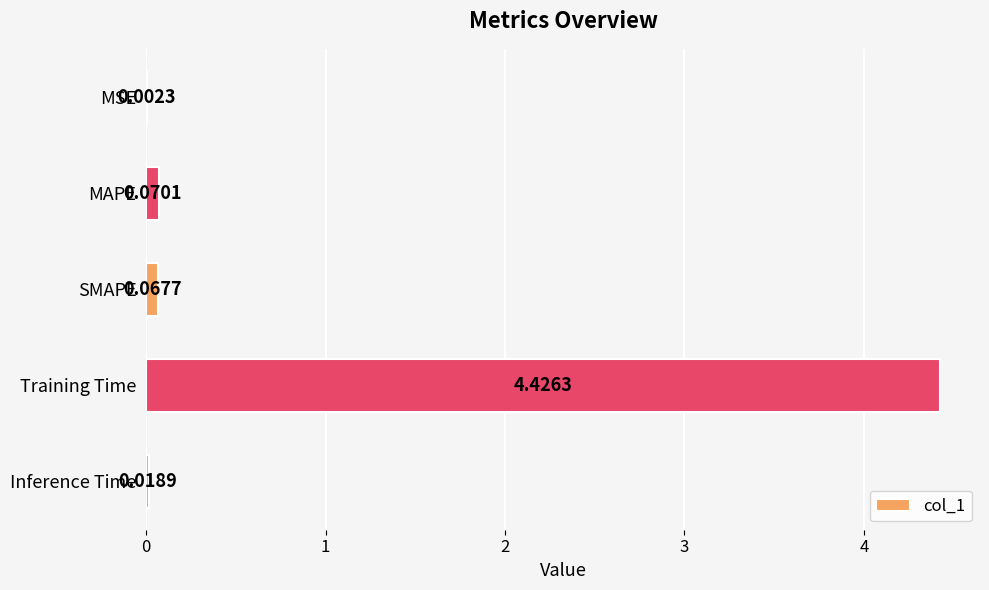

Which label corresponds to the largest value in the chart?

Training Time